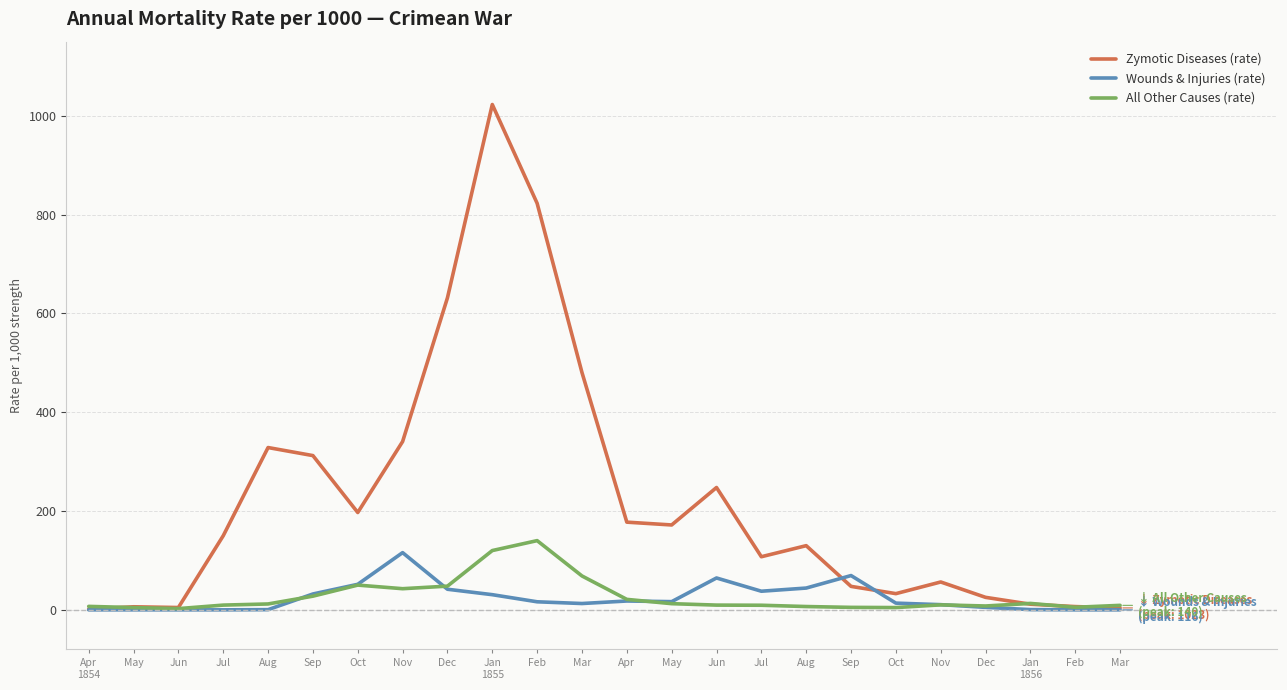

Does the chart display data point markers on the line(s)?

No